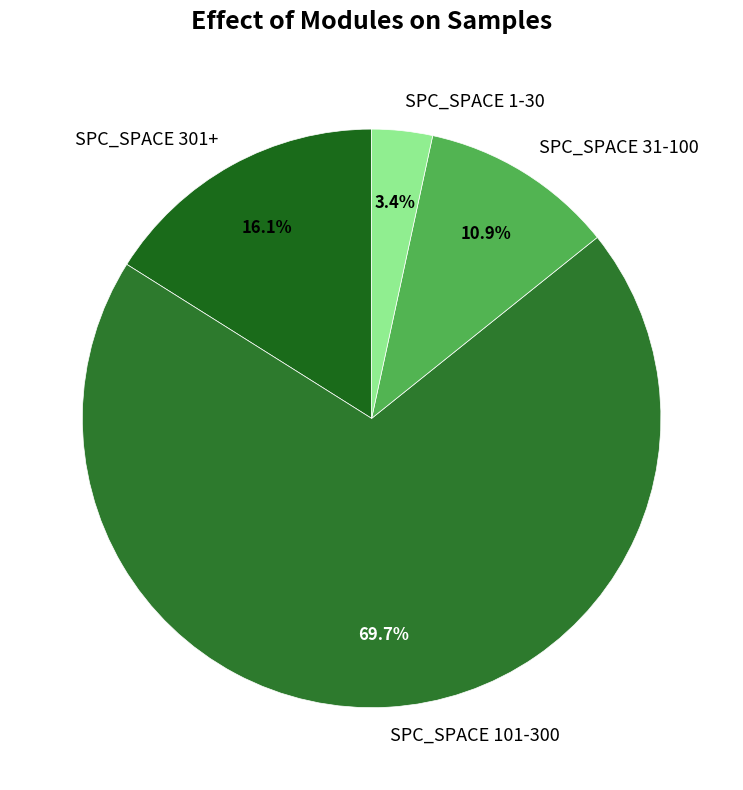

Rank the categories by value from highest to lowest.

SPC_SPACE 101-300, SPC_SPACE 301+, SPC_SPACE 31-100, SPC_SPACE 1-30